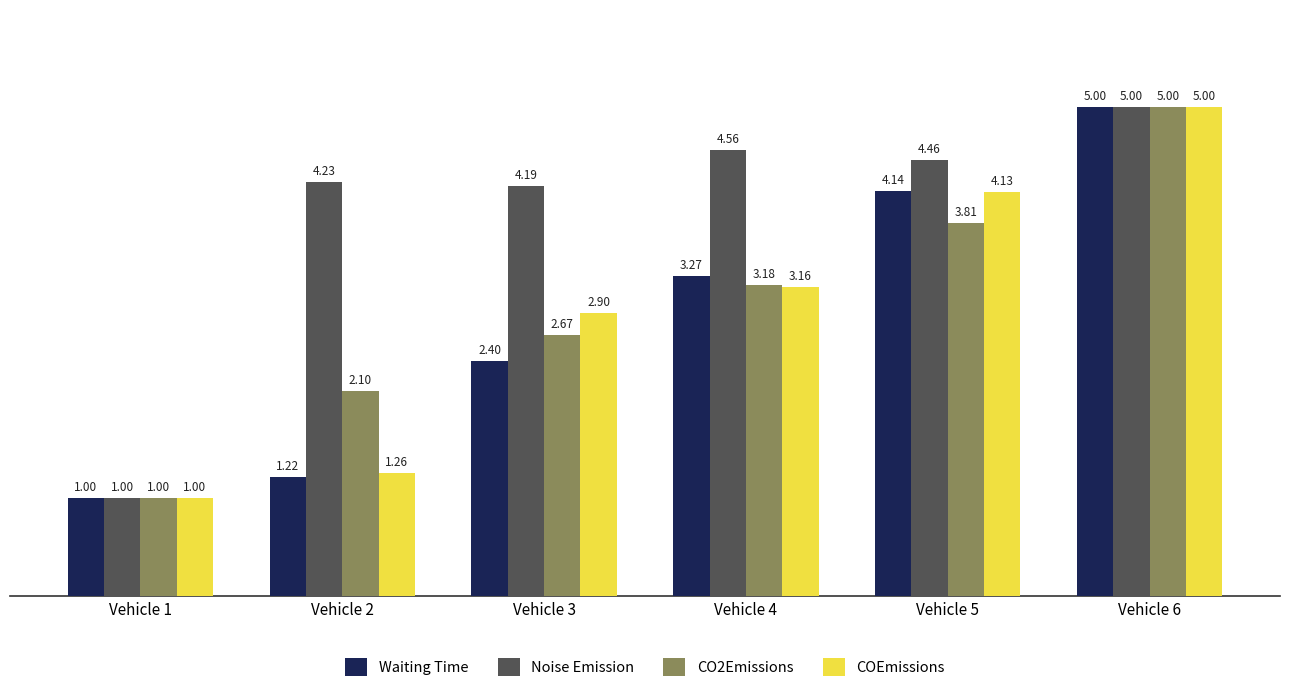

Where does the CO2Emissions series first go above 3?

Vehicle 4